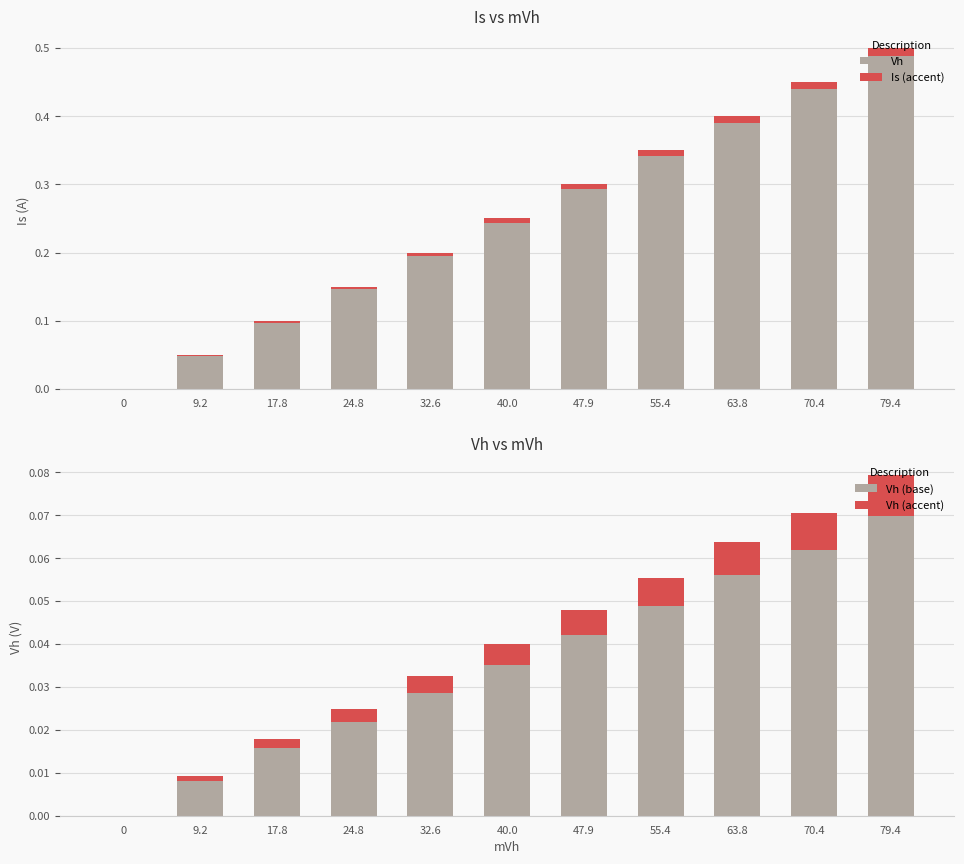

The value of Vh at 63.8 is 0.4. True or false?

True